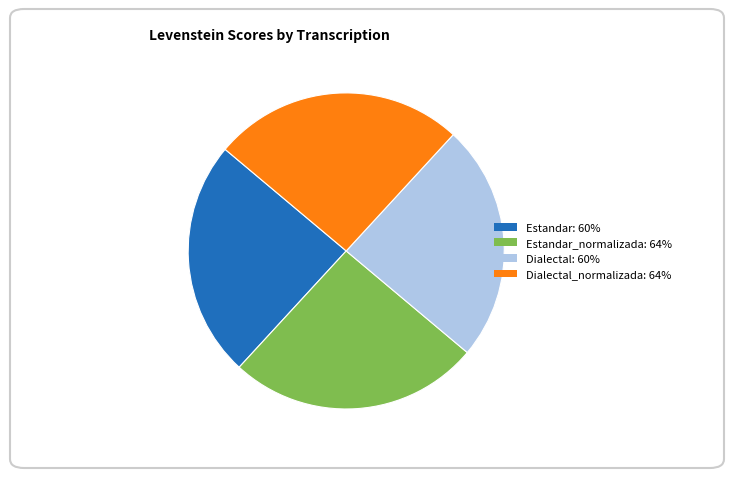

Count the number of slices in the pie.

4